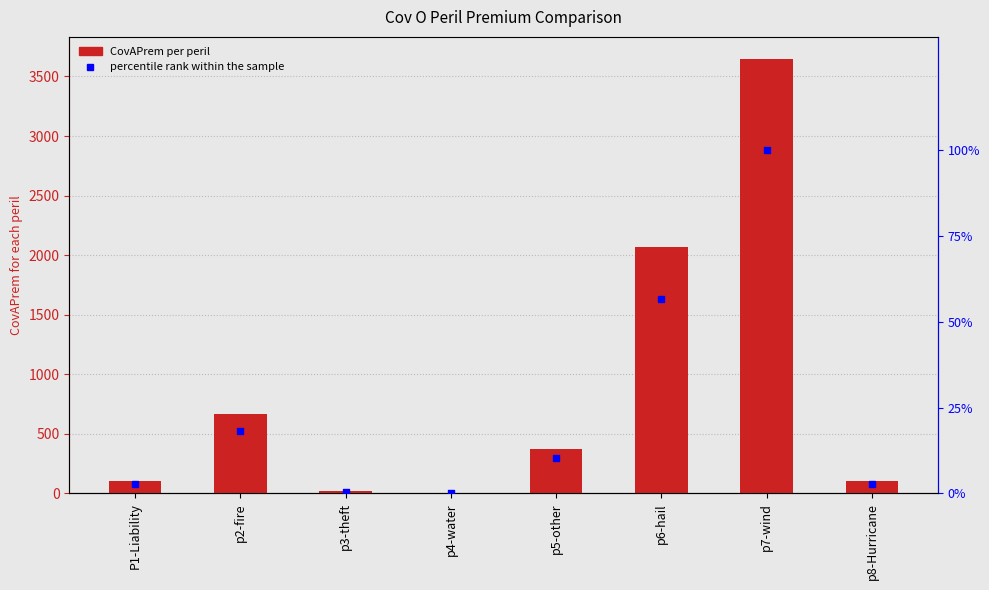

Which series has the largest total across all categories?

CovAPrem